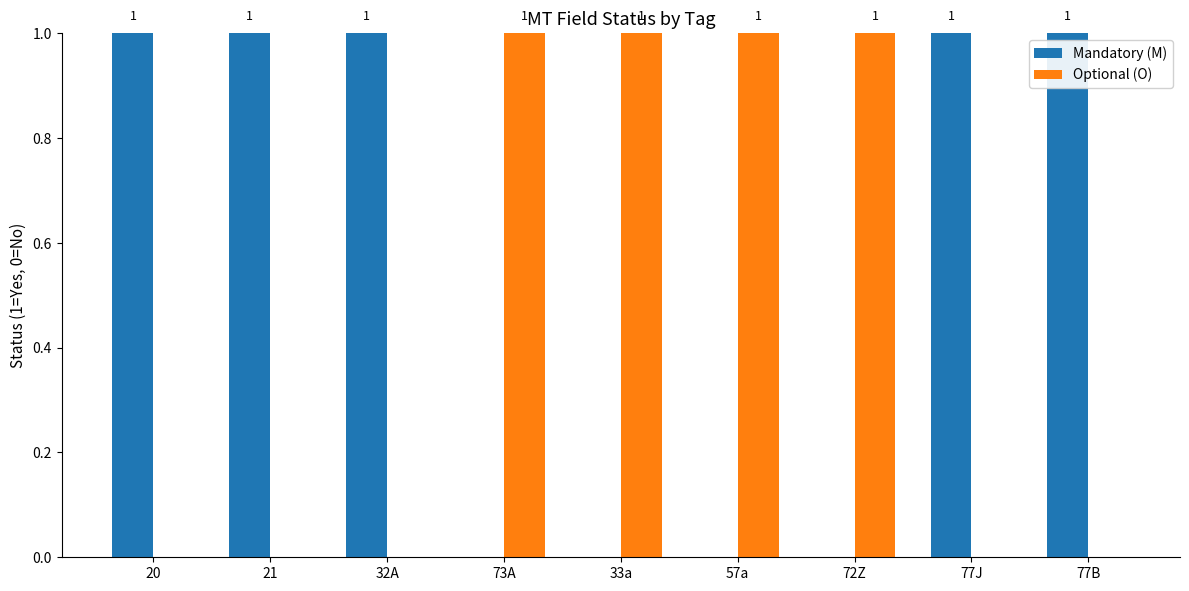

How many groups of bars are there?

9